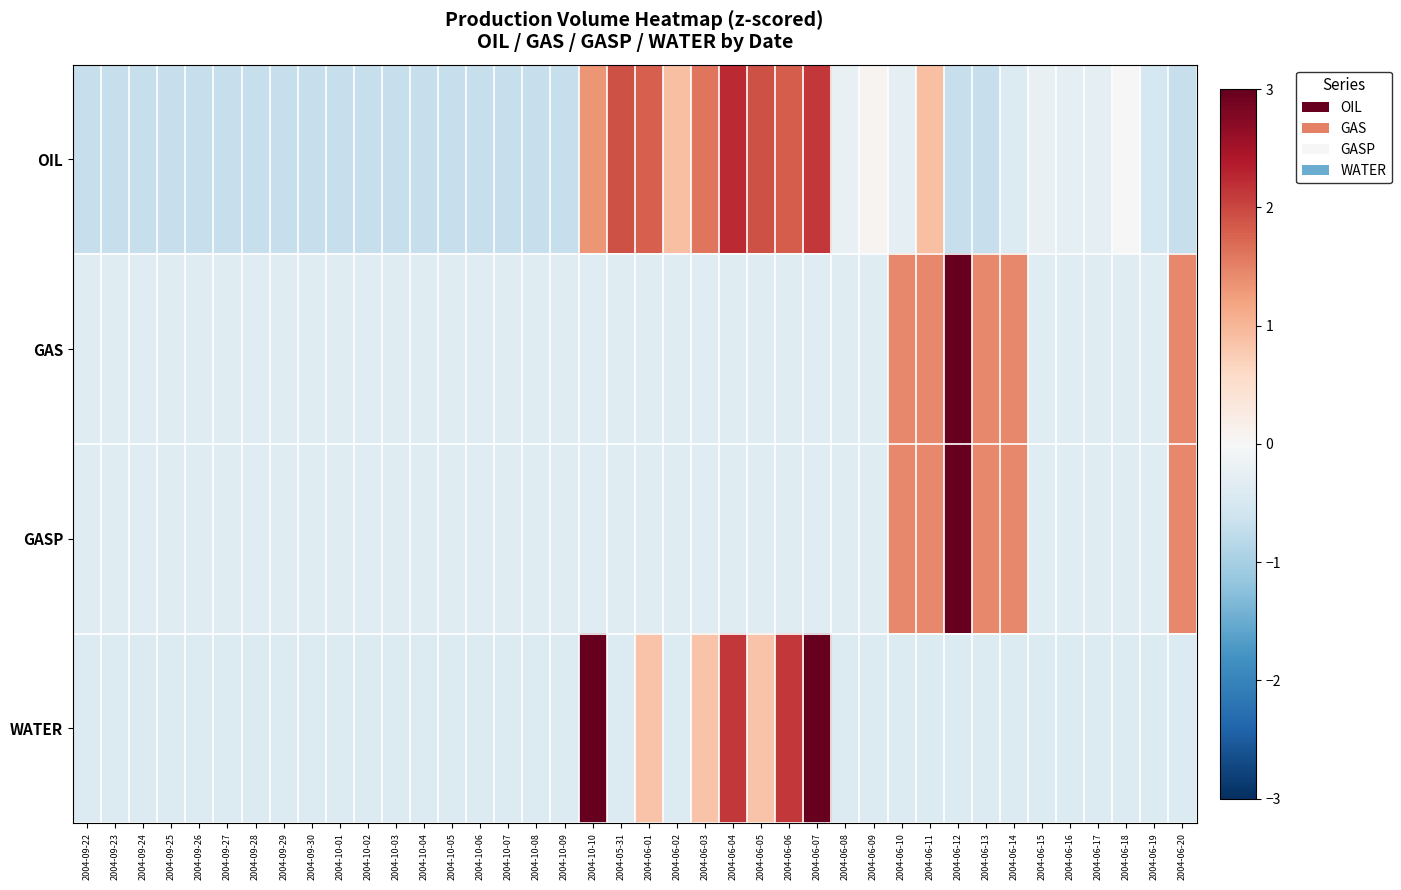

What is the total value across all series at 2004-10-04?

-1.8